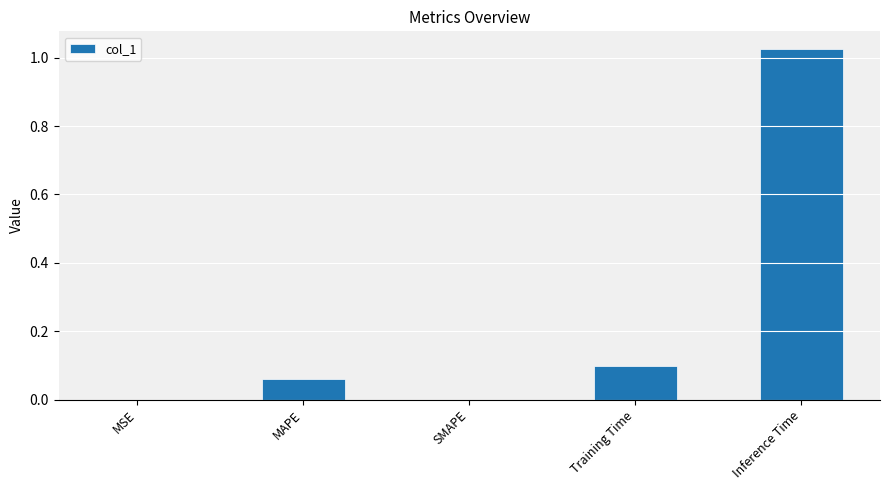

The value at Training Time is 0.1. True or false?

True